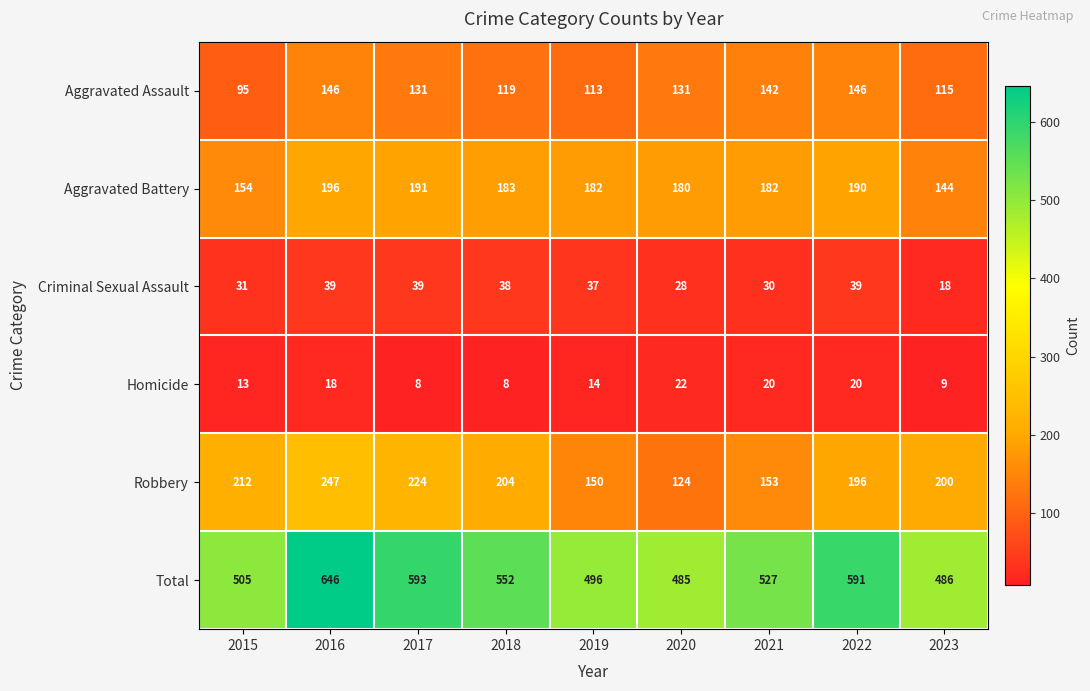

What is the difference between the highest and lowest values at 2018?

544